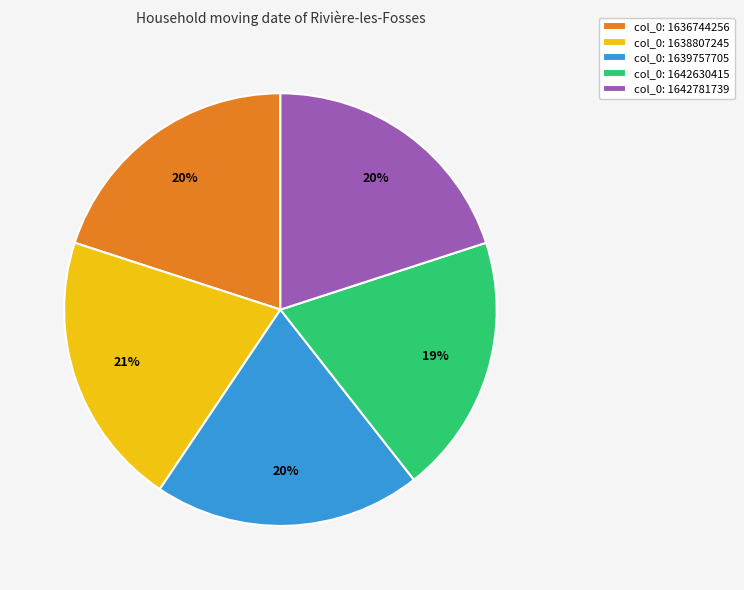

What percentage is the col_0: 1642781739 slice, to the nearest percent?

20%